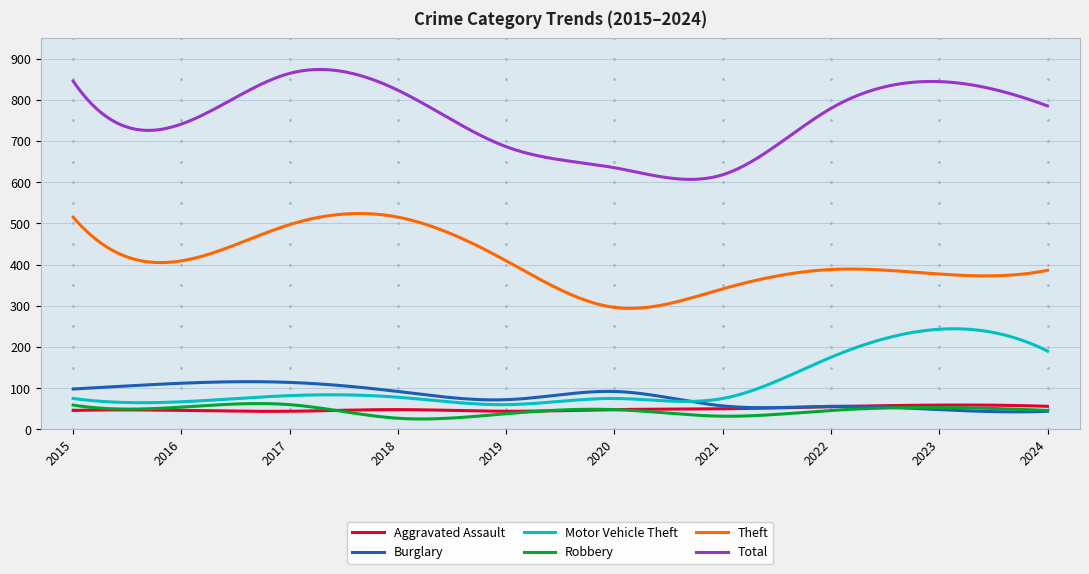

Which series has the widest spread of values?

Total